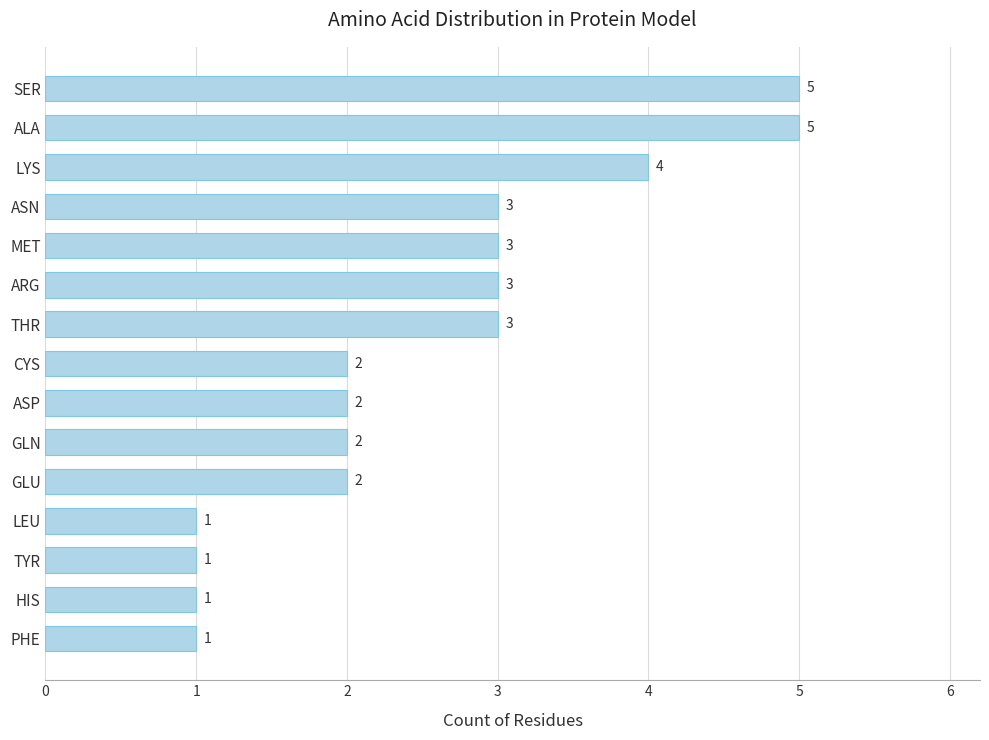

What is the greatest value displayed?

5